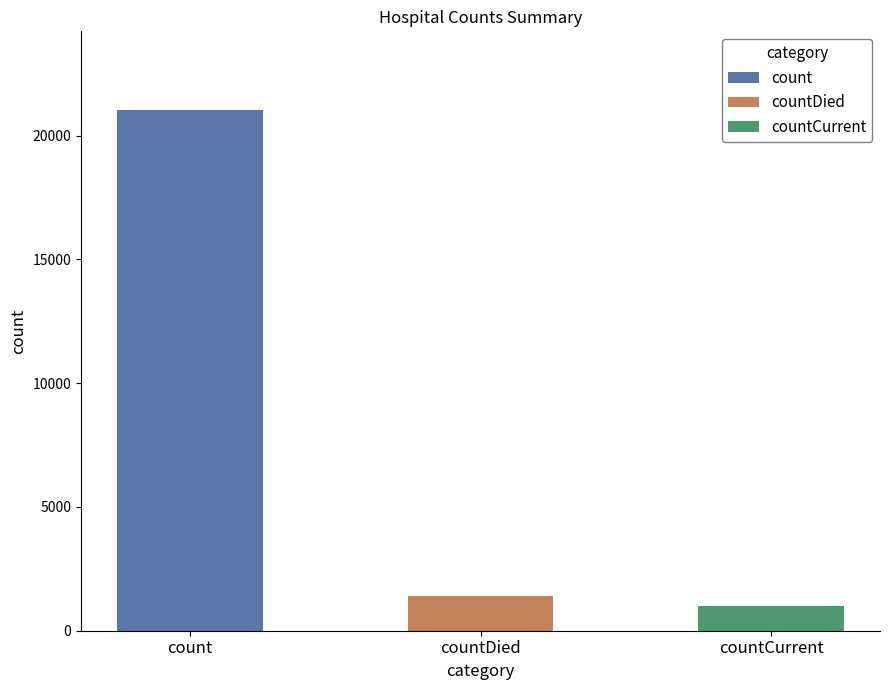

What is the value of the 3rd bar from the left?

1006